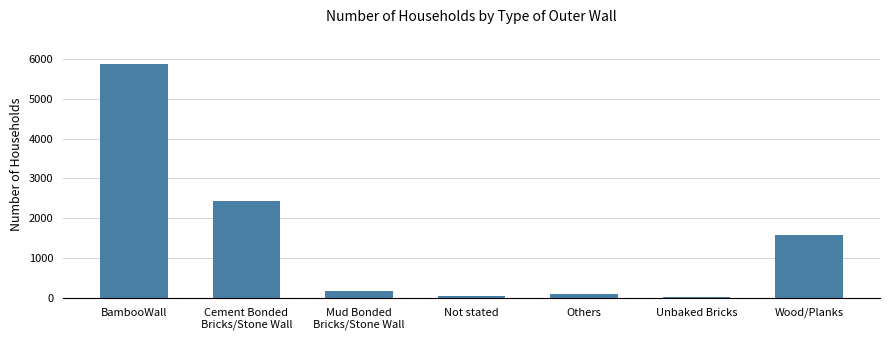

The value at Wood/Planks is 1580. True or false?

True